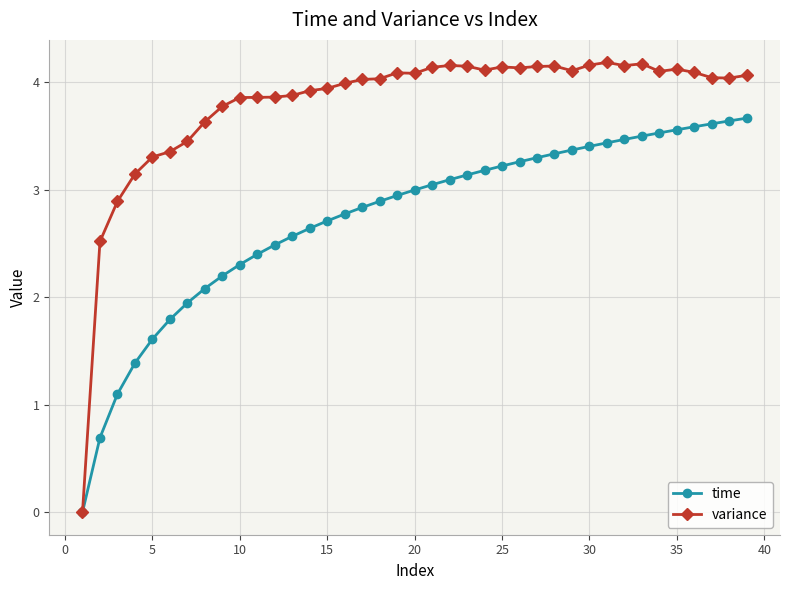

At how many categories does at least one series exceed 1?

38